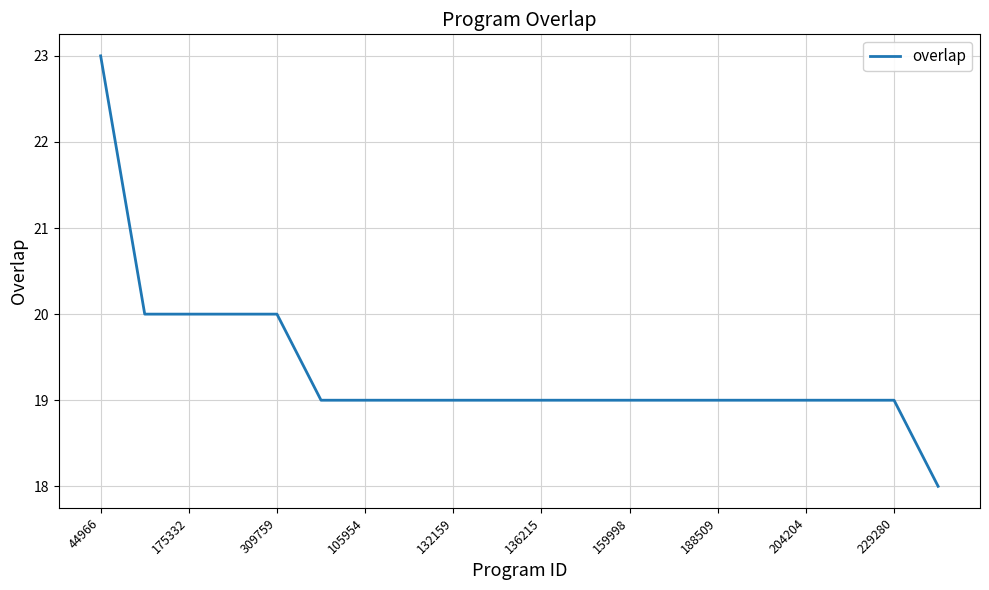

What is the minimum value shown in the chart?

18